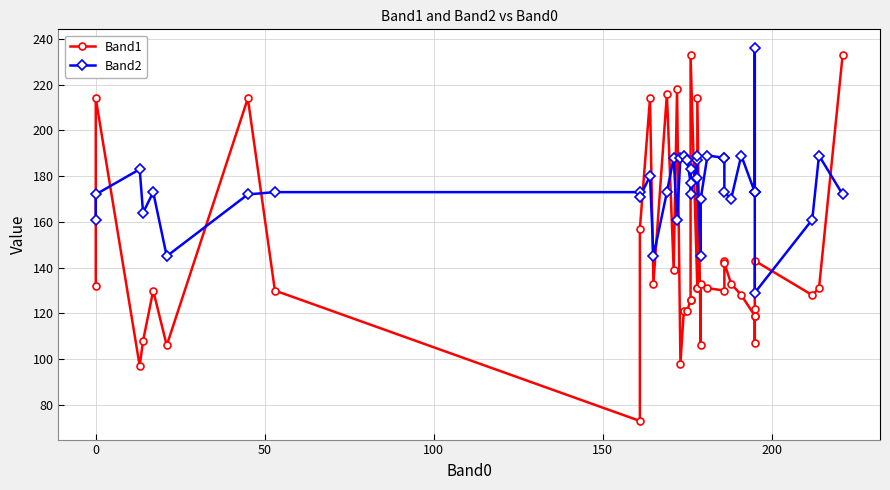

What is the greatest value displayed?

236